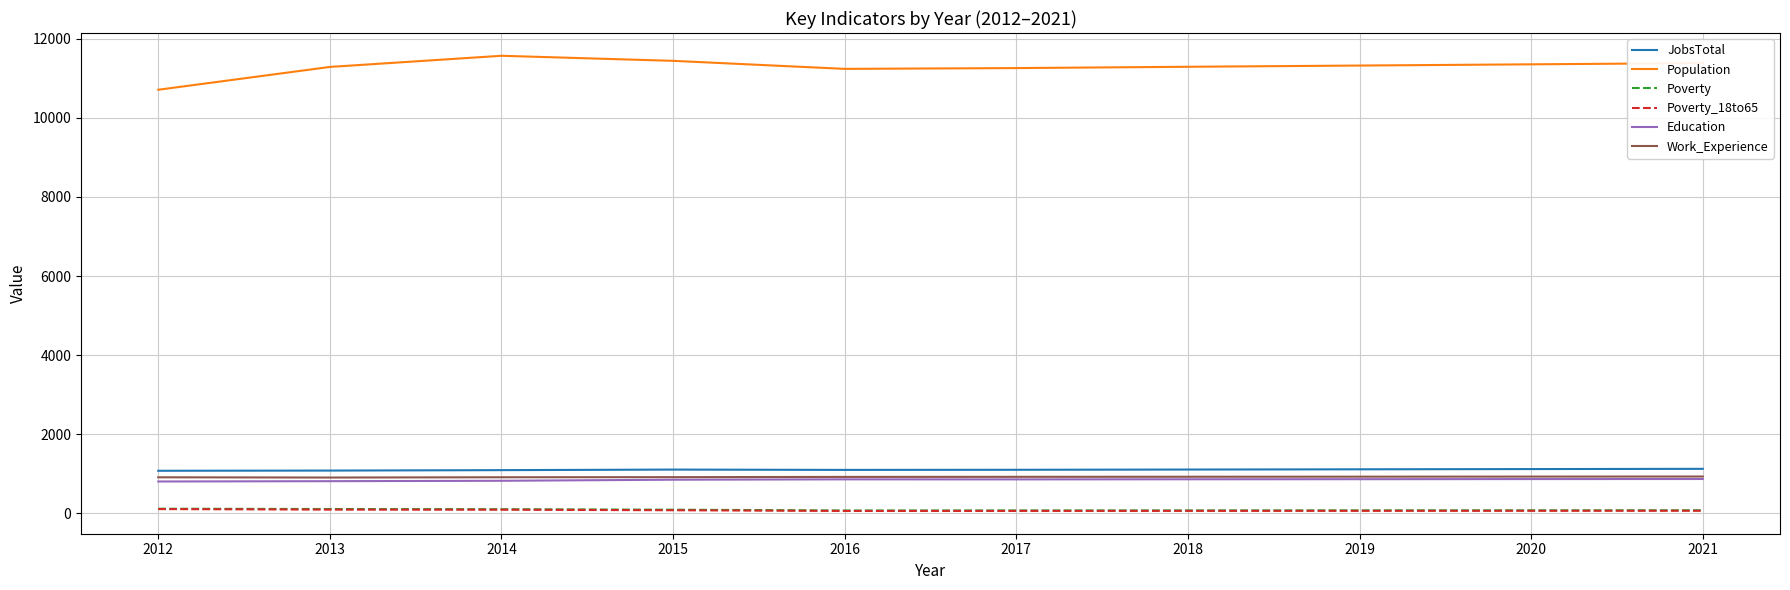

The value of Education at 2020 is 869. True or false?

True